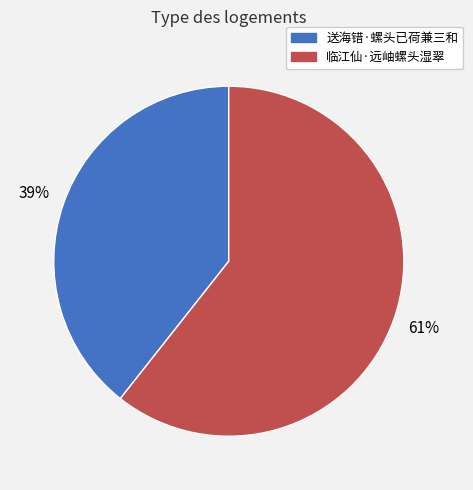

The 送海错·螺头已荷兼三和 slice represents 39% of the pie. True or false?

True